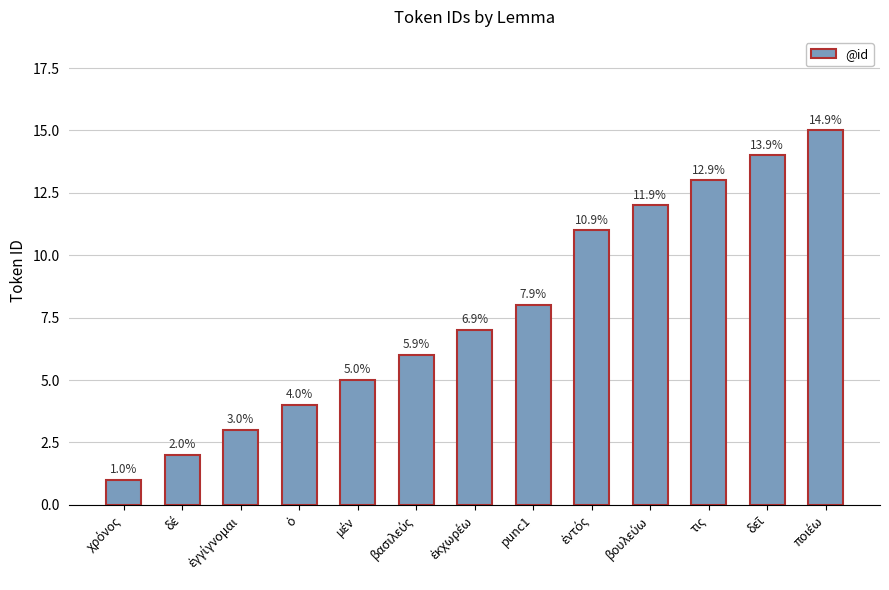

What is the change in value from ἐντός to βουλεύω?

+1